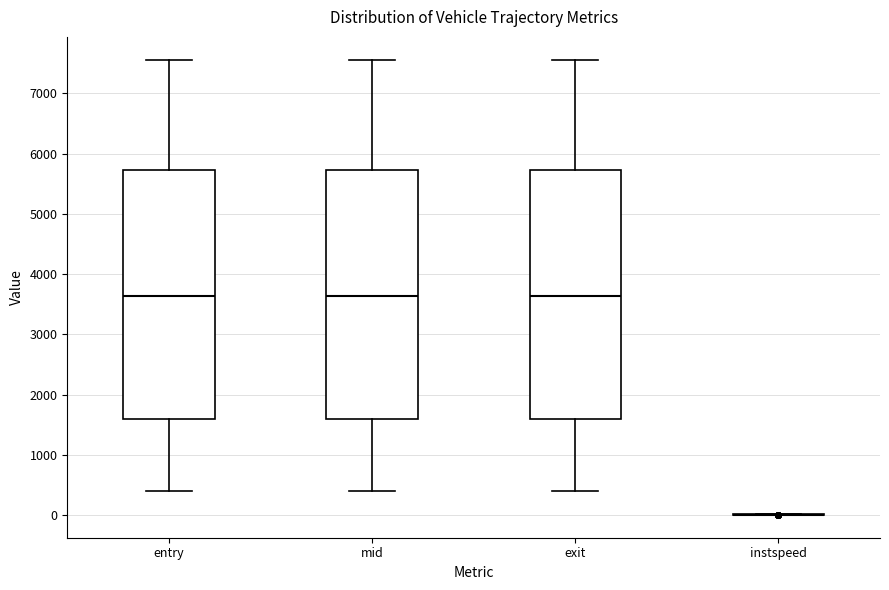

Reading left to right, transcribe this box plot: for each box, give where its median line is, the range the box spans, and where its two whiskers end, as read against the y-axis. The values are not printed on the chart, so give them approximately, as read against the axis.

entry: median 3600, box 1600 to 5700, whiskers 400 to 7600
mid: median 3600, box 1600 to 5700, whiskers 400 to 7600
exit: median 3600, box 1600 to 5700, whiskers 400 to 7600
instspeed: box collapsed to a line at 0, whiskers 0 to 0